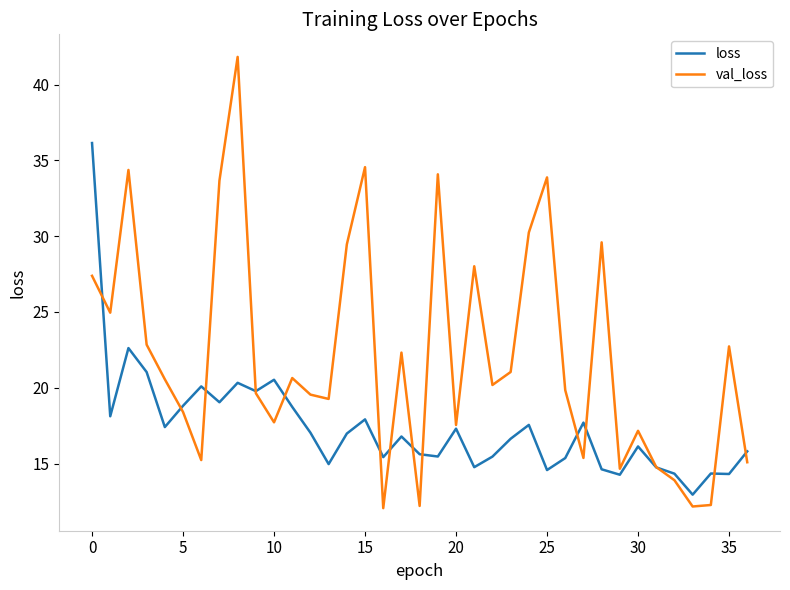

What is the maximum value for loss?

36.1